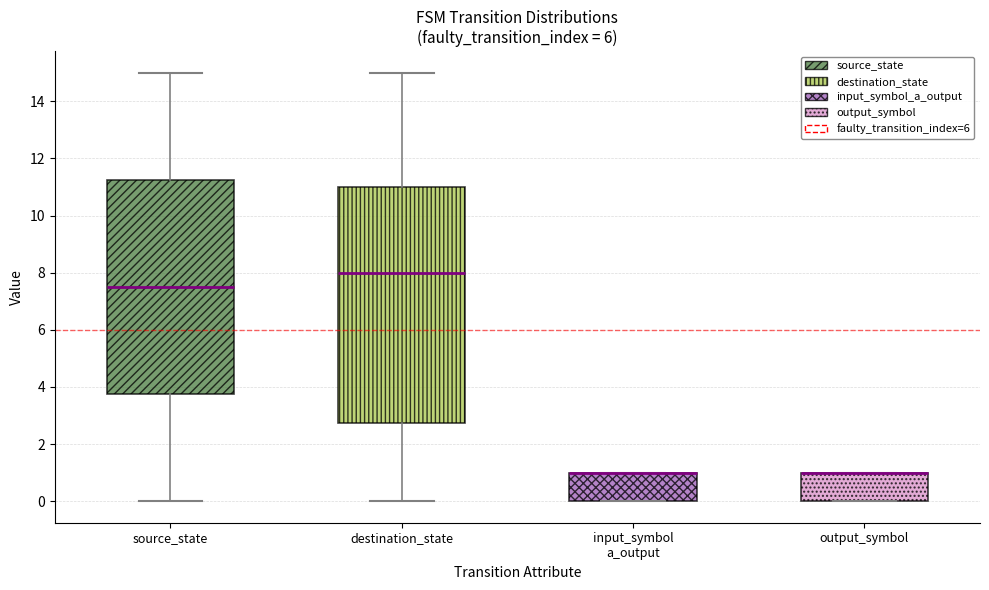

Reading left to right, read every box against the y-axis: the position of its median line, the range the box covers, and the ends of its whiskers. The values are not printed on the chart, so give them approximately, as read against the axis.

source_state: median 7.6, box 3.8 to 11.2, whiskers 0.0 to 15.0
destination_state: median 8.0, box 2.8 to 11.0, whiskers 0.0 to 15.0
input_symbol a_output: median 1.0 (drawn on the box's upper edge), box 0.0 to 1.0, whiskers 0.0 to 1.0
output_symbol: median 1.0 (drawn on the box's upper edge), box 0.0 to 1.0, whiskers 0.0 to 1.0